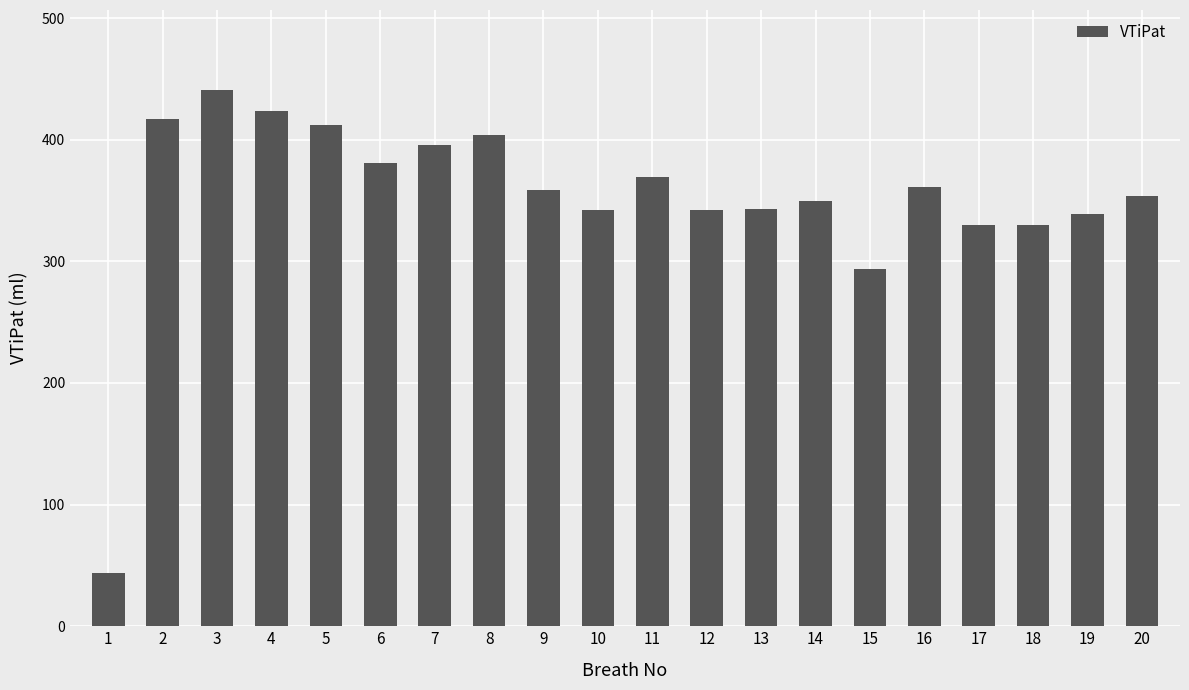

What is the sum of all values?

7029.9